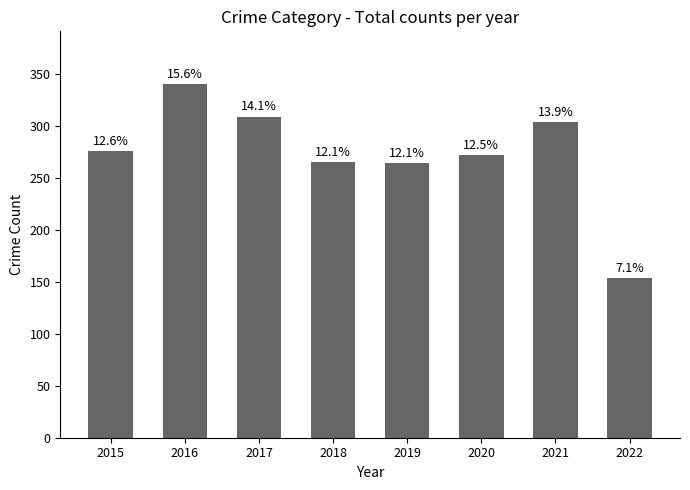

List the labels in order of value, smallest first.

2022, 2019, 2018, 2020, 2015, 2021, 2017, 2016